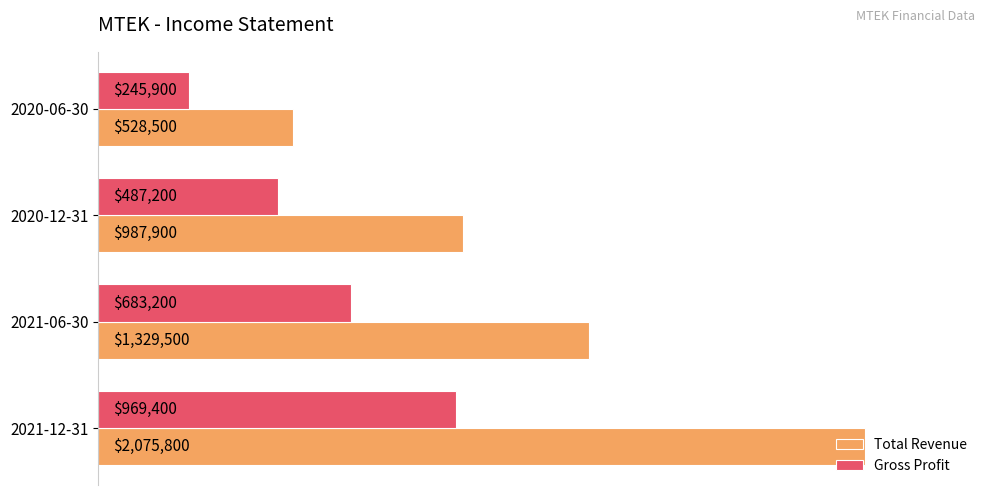

What are all the series names shown in the legend?

Total Revenue, Gross Profit